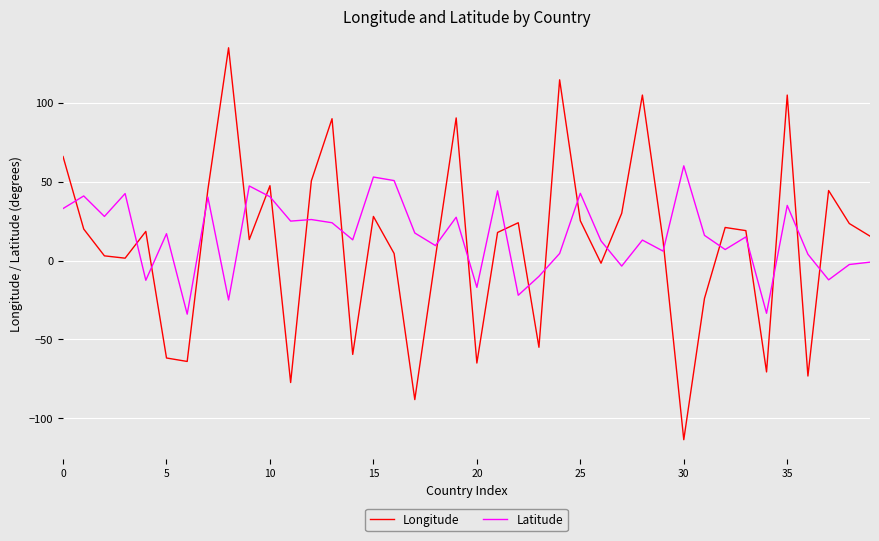

What is the difference between the maximum and minimum values in the Latitude series?

94.1